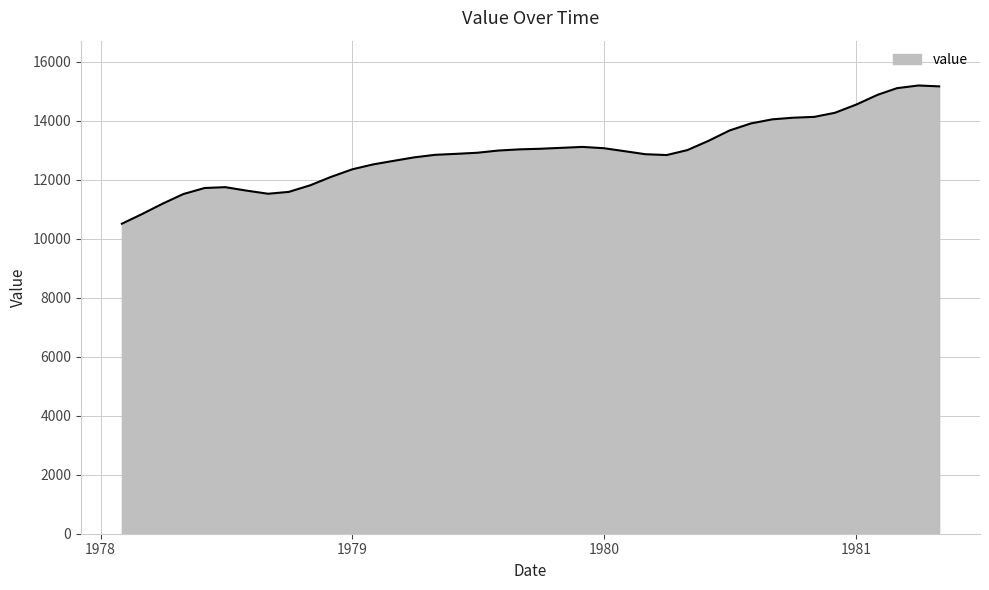

What is the maximum value shown in the chart?

15195